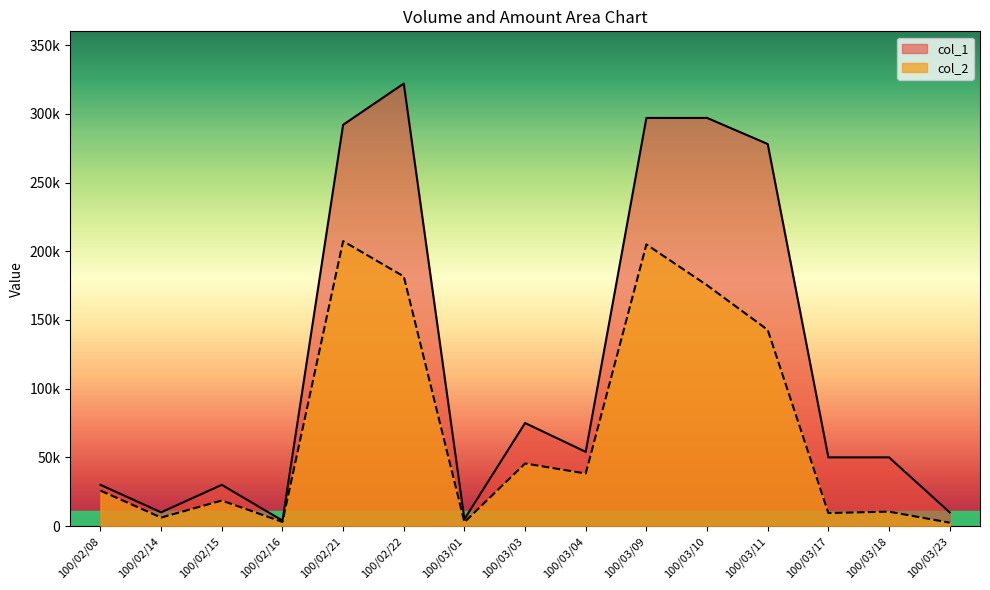

What are all the series names shown in the legend?

col_1, col_2